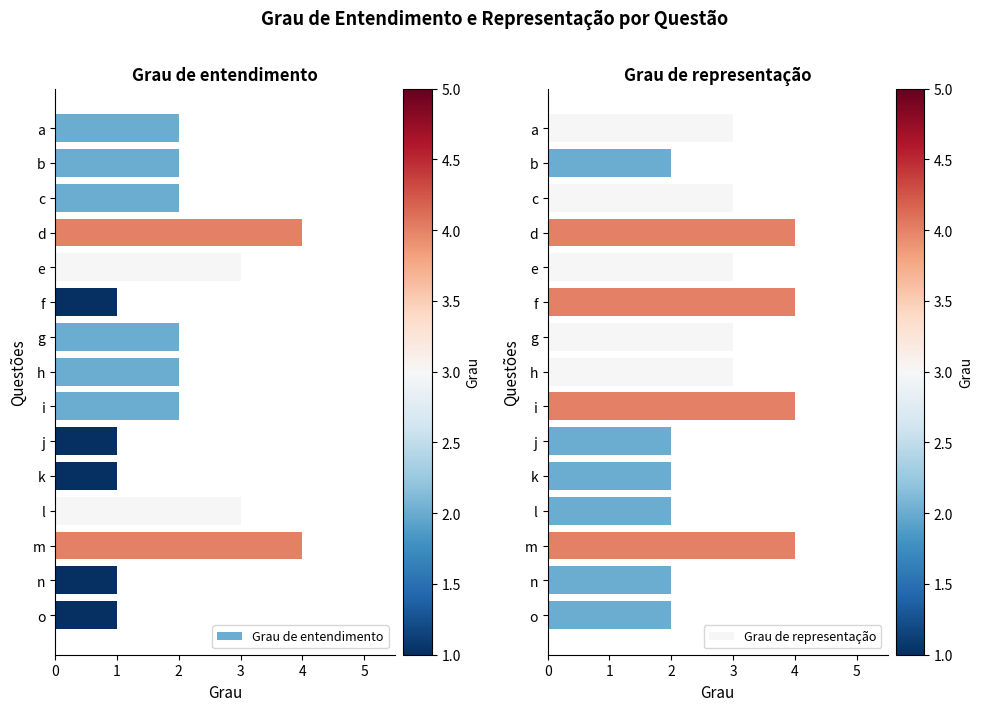

True or false: Grau de representação has a value of 1 at c.

False